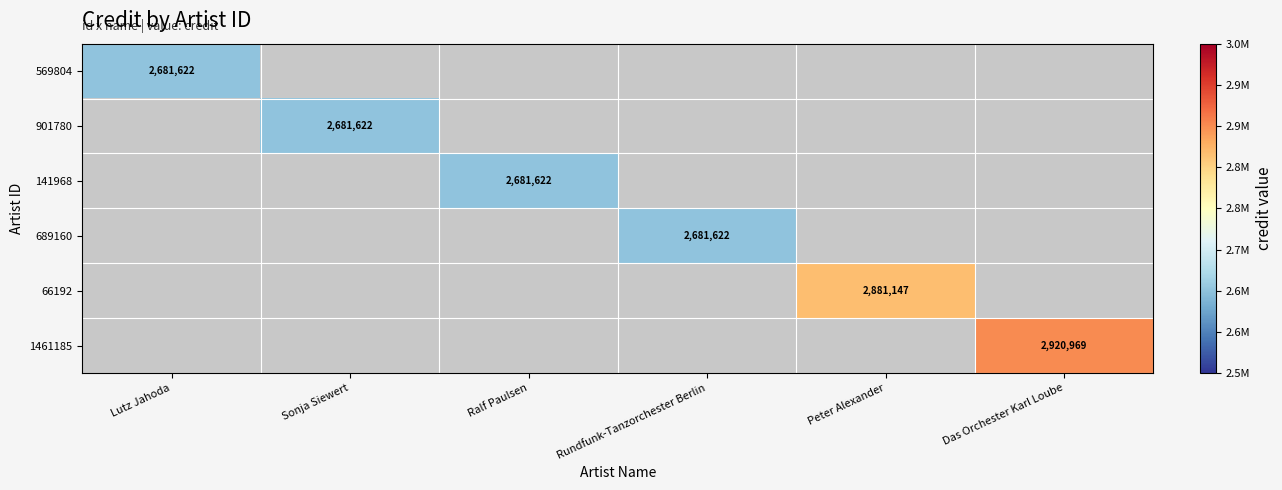

What is the minimum value shown in the chart?

2681622.0